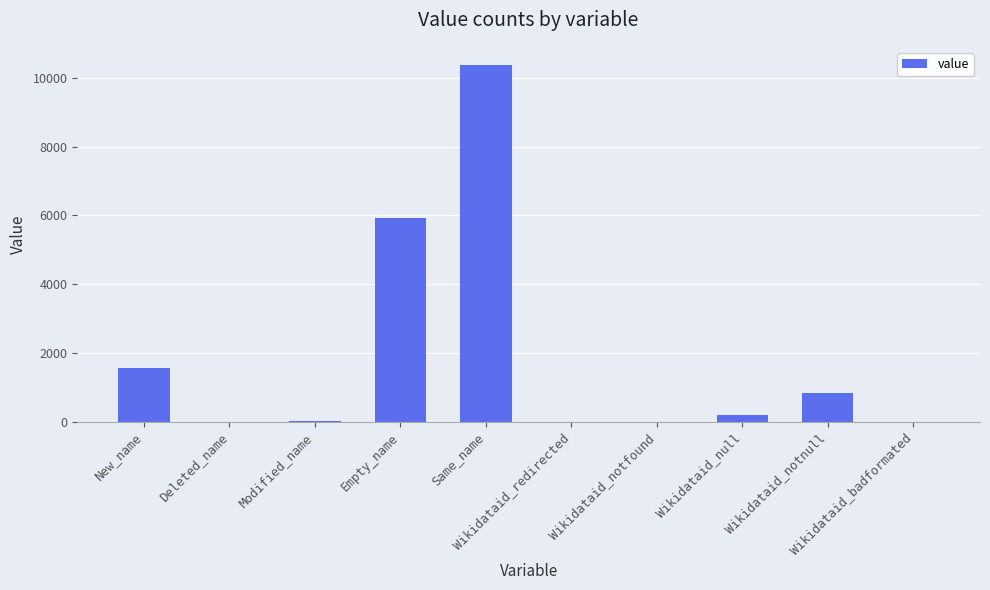

True or false: the data shows 0 at Wikidataid_badformated.

True